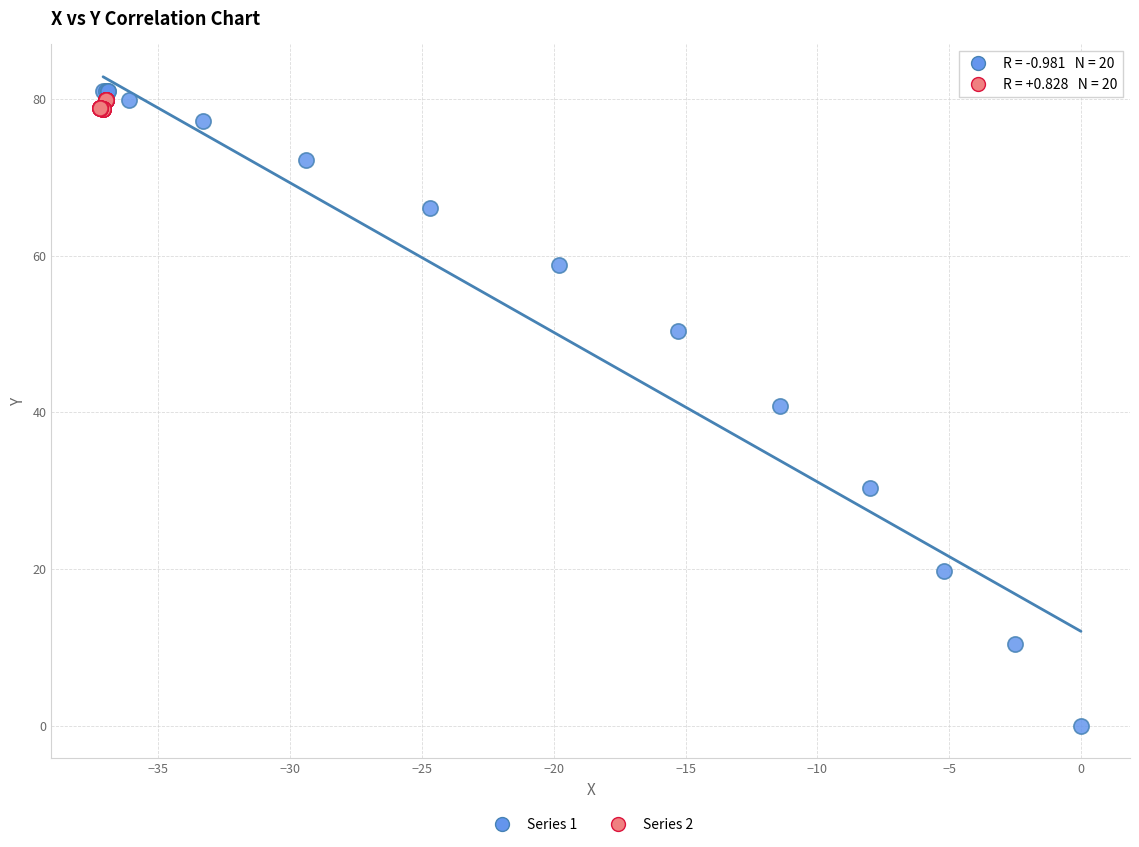

Which series has the widest spread of Y values?

Series 1